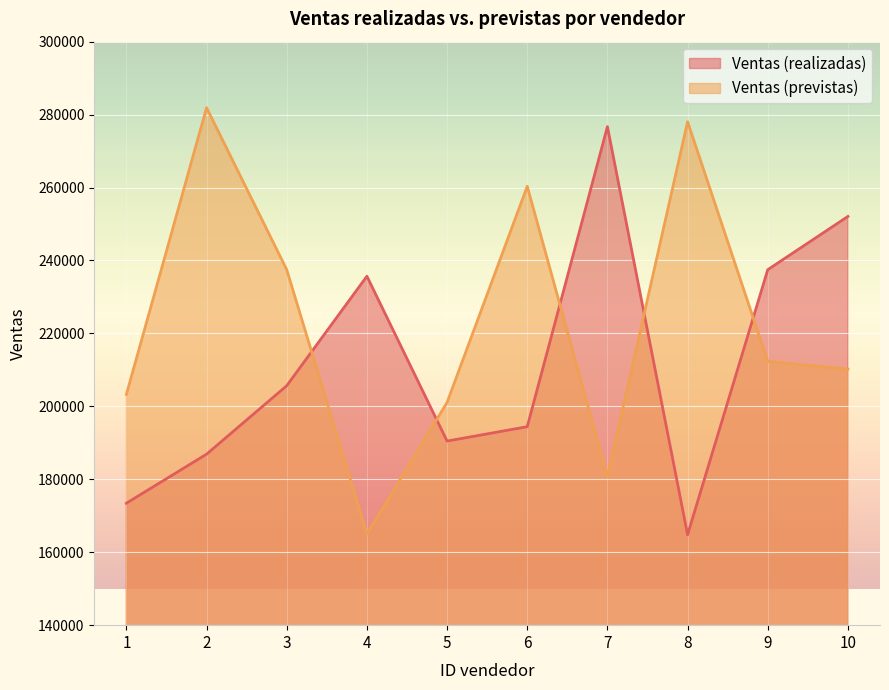

List the series in order of their peak value, highest first.

Ventas (previstas), Ventas (realizadas)